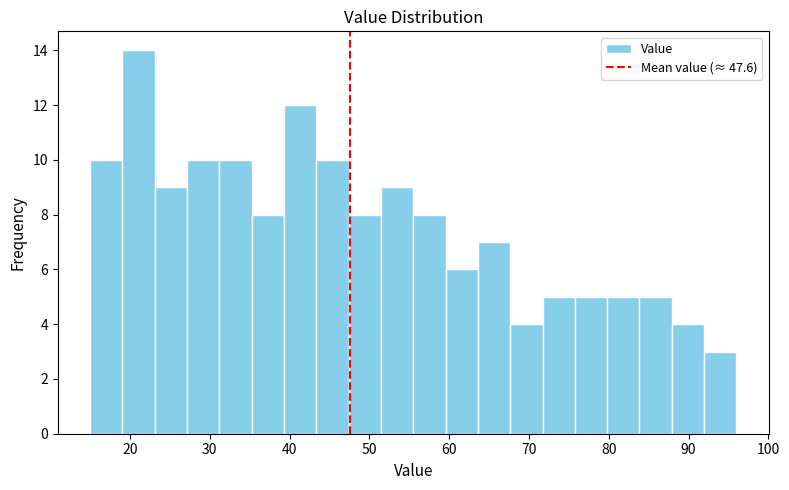

Which range on the x-axis has the tallest bar?

19 to 23